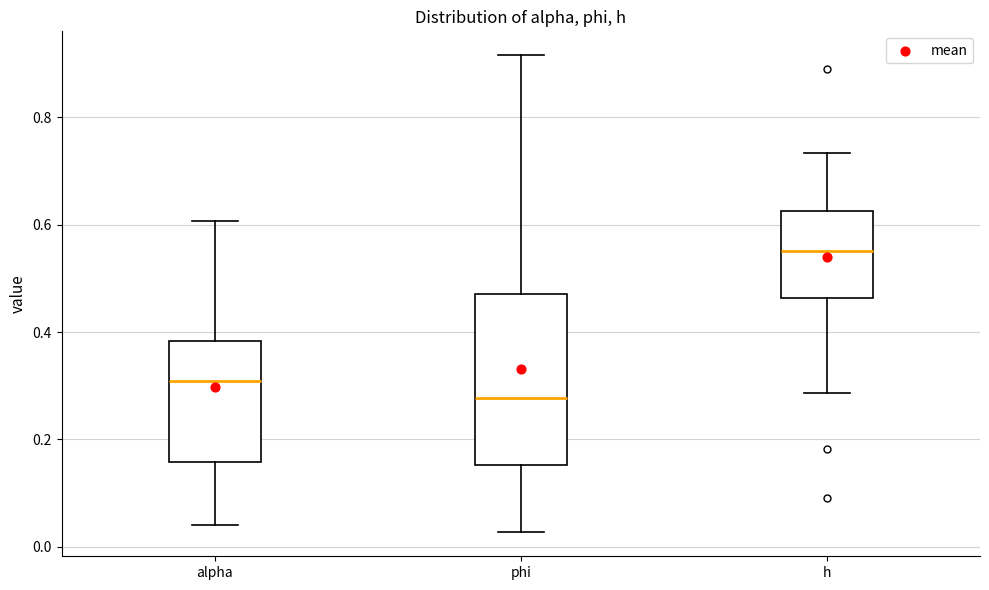

Comparing the boxes themselves (not the whiskers), which one is the tallest?

phi